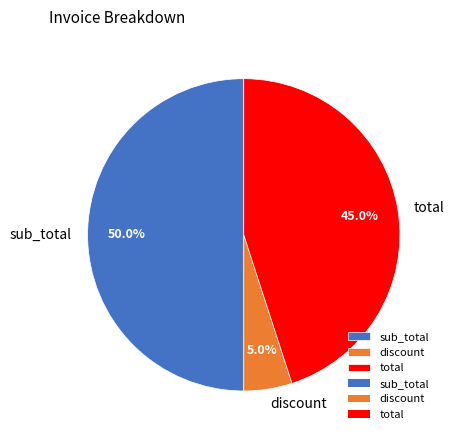

Is it true that sub_total is 58% of the pie?

False